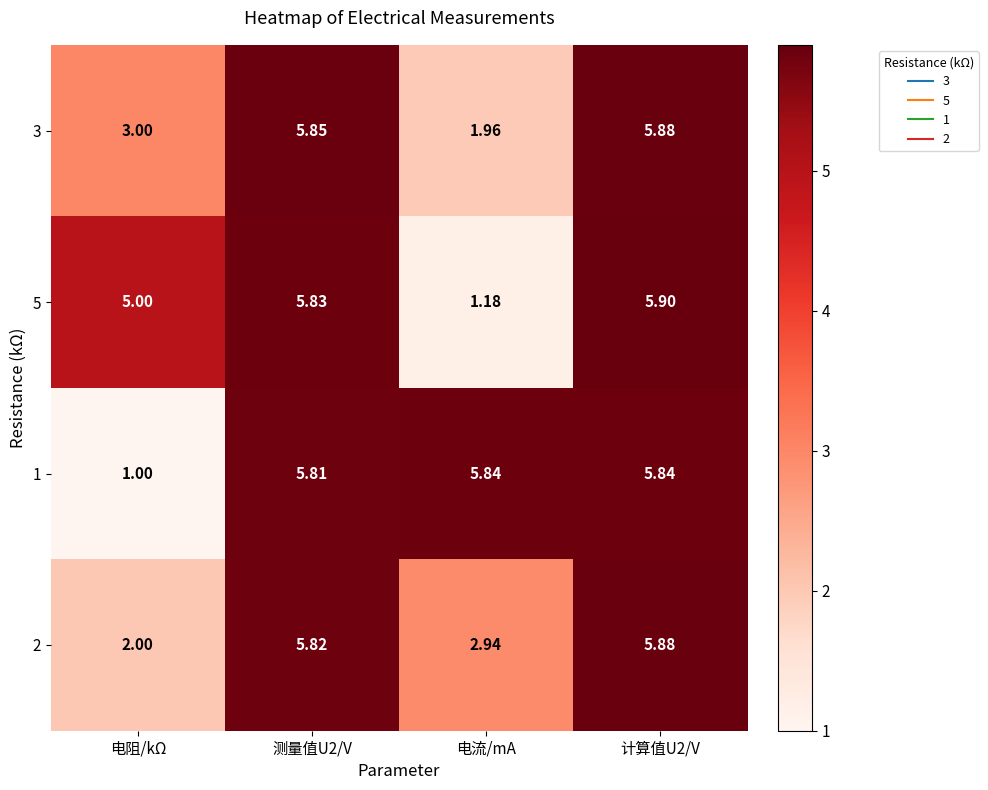

Which label corresponds to the smallest value in the chart?

电阻/kΩ